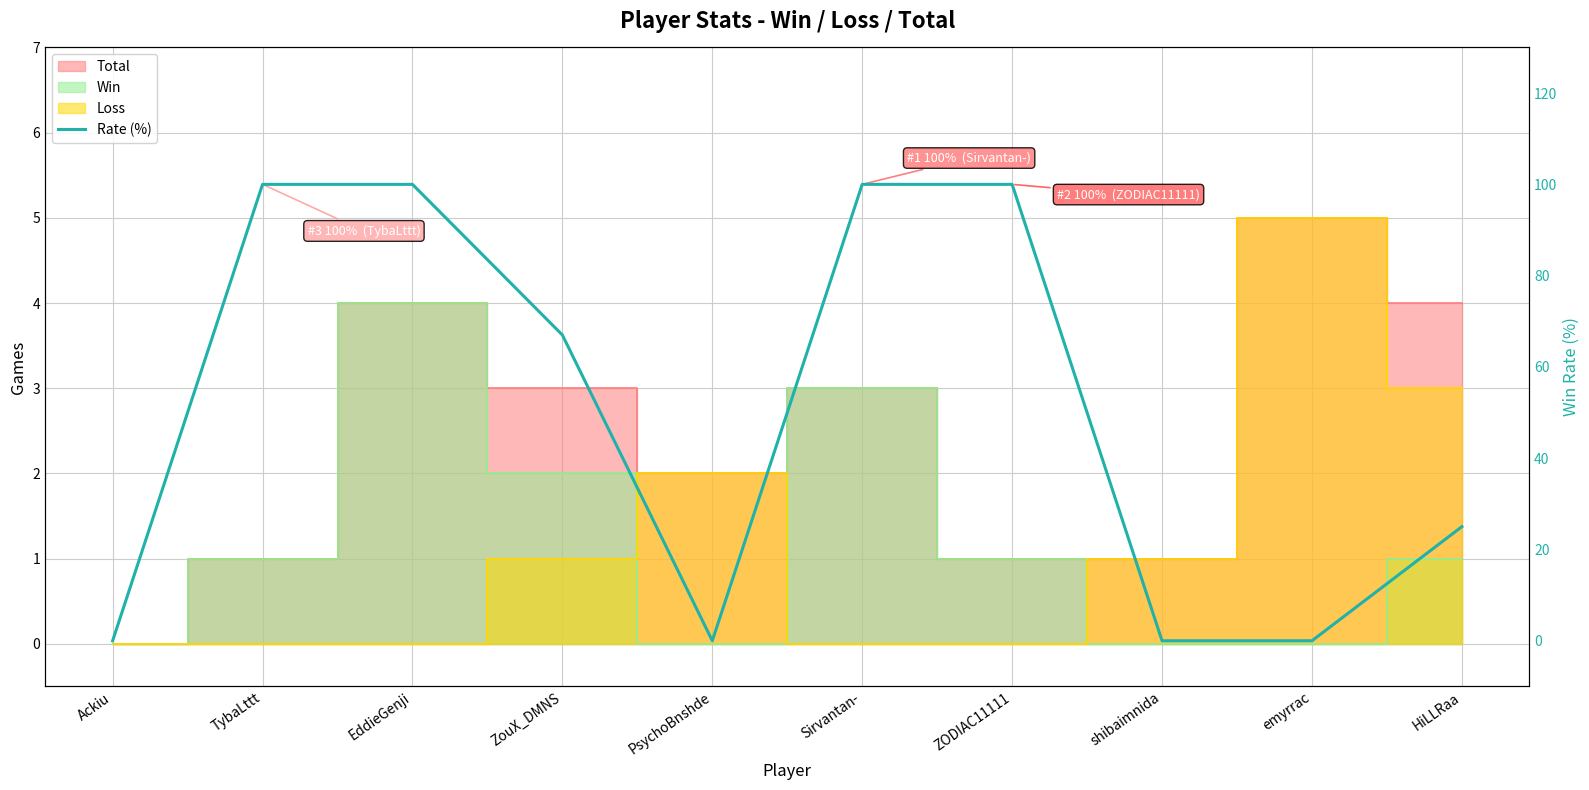

What is the average value?

49